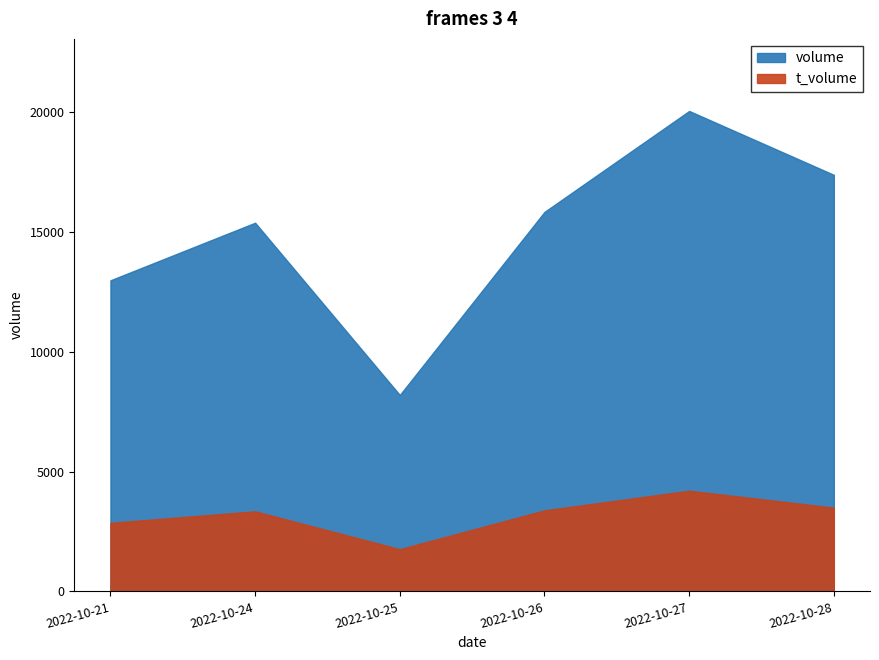

What are all the series names shown in the legend?

volume, t_volume